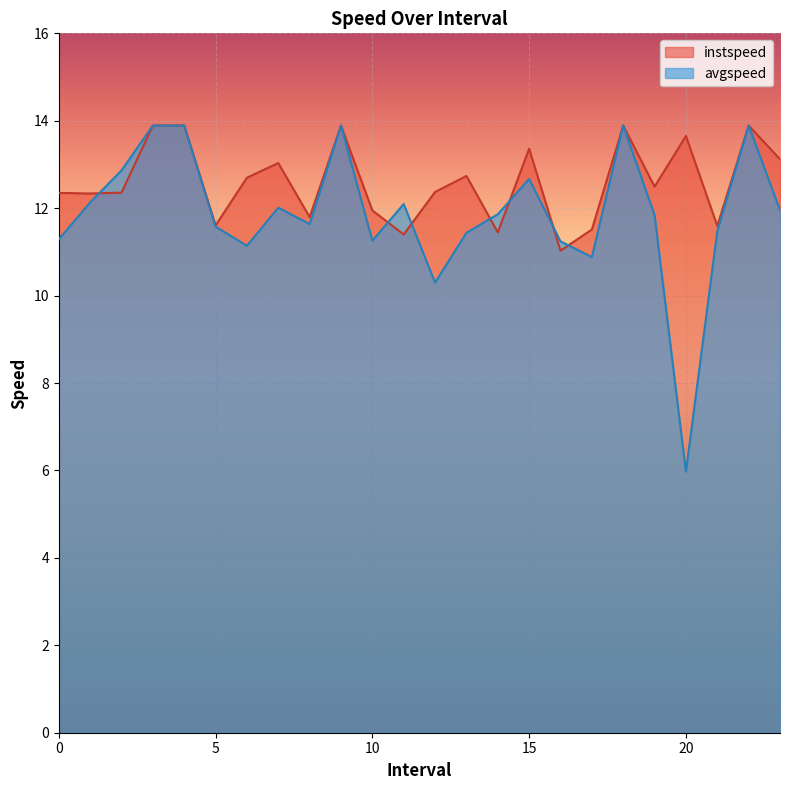

What is the label of the 19th point from the left?

18.0